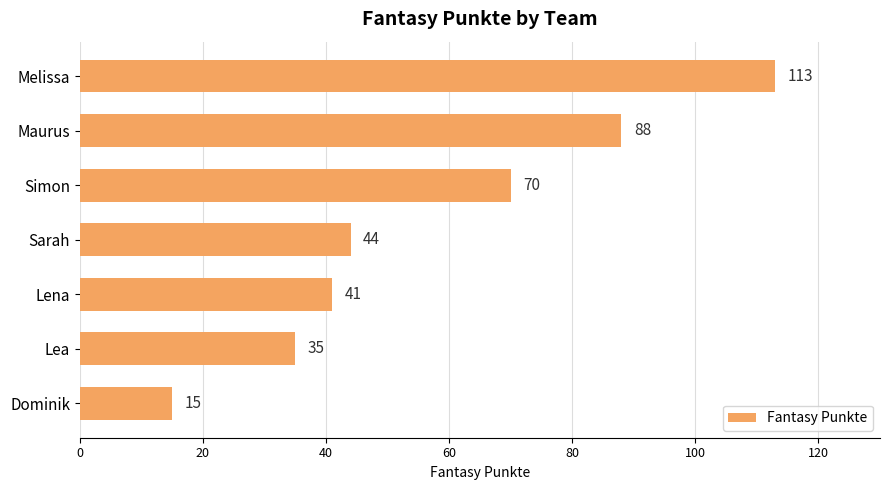

What is the smallest value displayed?

15